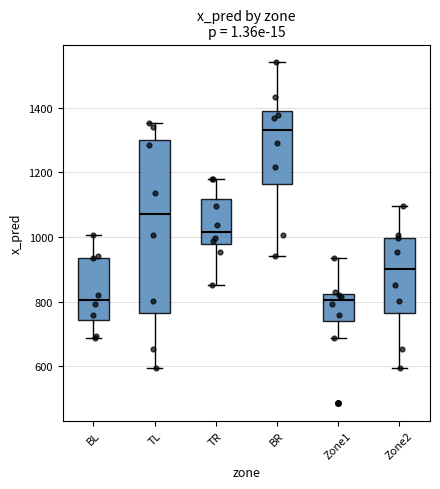

Reading left to right, read every box against the y-axis: the position of its median line, the range the box covers, and the ends of its whiskers. The values are not printed on the chart, so give them approximately, as read against the axis.

BL: median 800, box 740 to 940, whiskers 680 to 1000
TL: median 1080, box 760 to 1300, whiskers 600 to 1360
TR: median 1020, box 980 to 1120, whiskers 860 to 1180
BR: median 1340, box 1160 to 1400, whiskers 940 to 1540
Zone1: median 800, box 740 to 820, whiskers 680 to 940
Zone2: median 900, box 760 to 1000, whiskers 600 to 1100